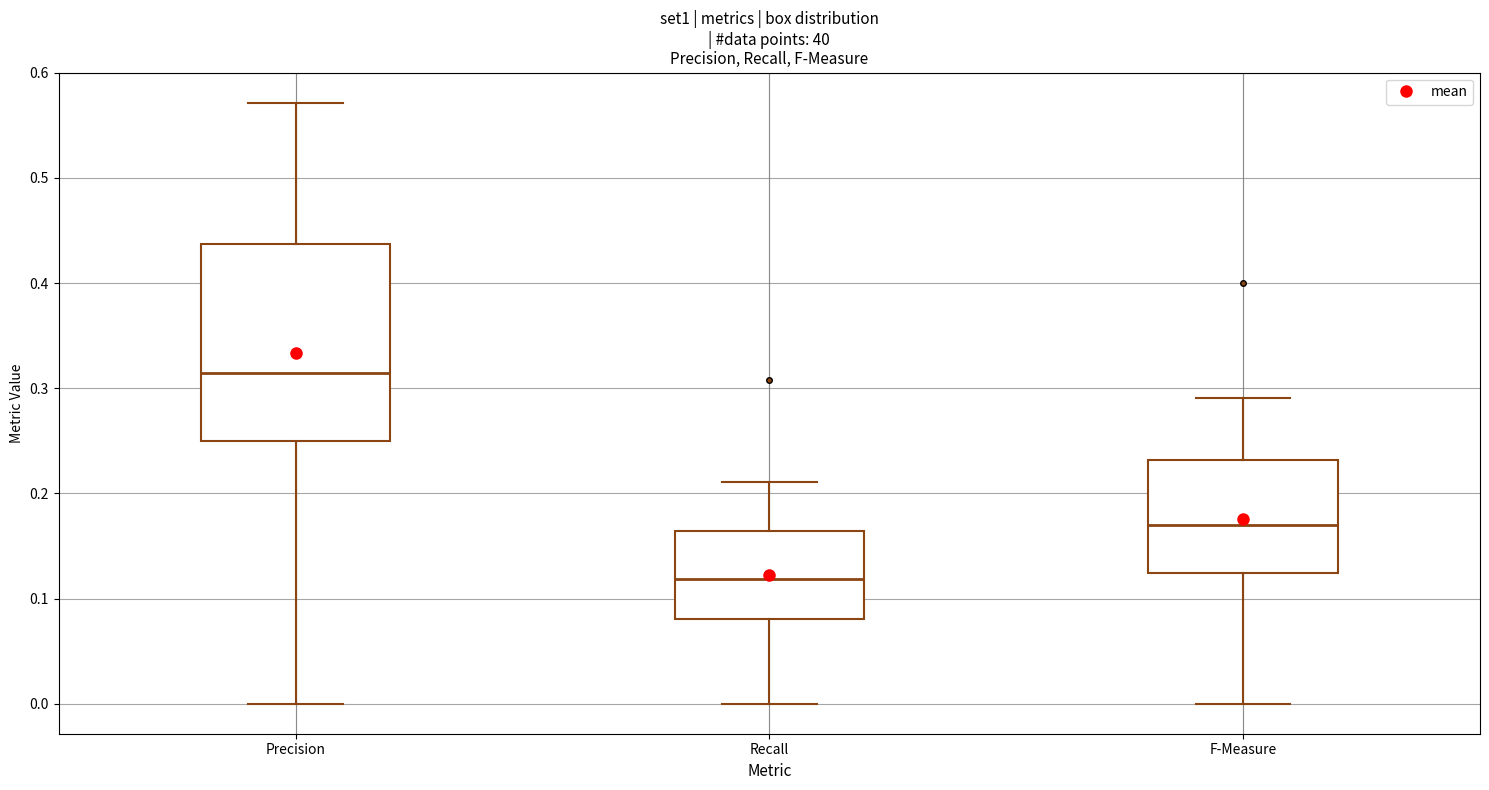

Which box's median line is the lowest?

Recall